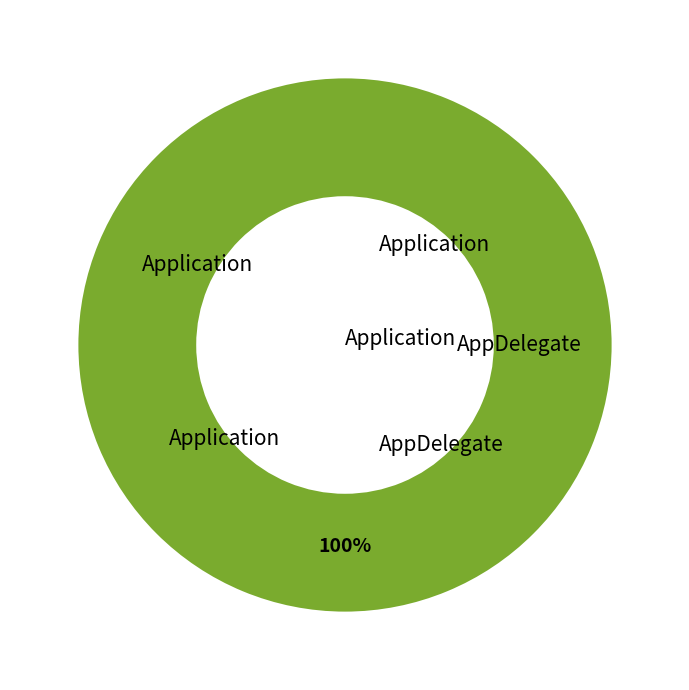

What is the change in value from Application to AppDelegate?

+1